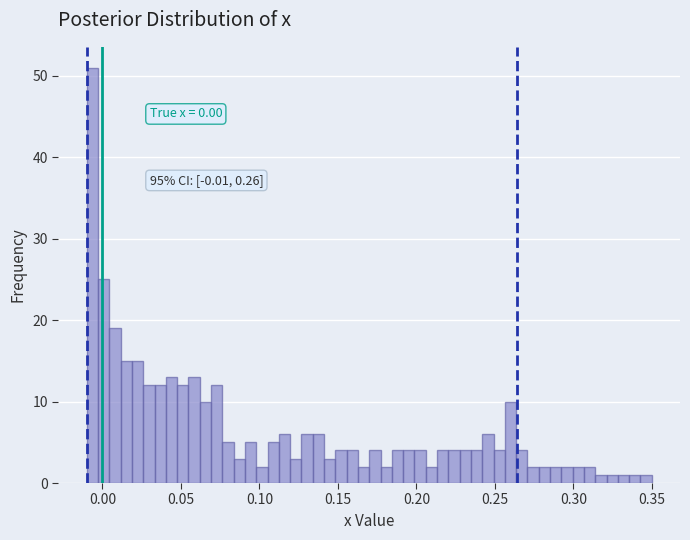

Read against the x-axis, roughly where is the centre of the tallest bar?

-0.005